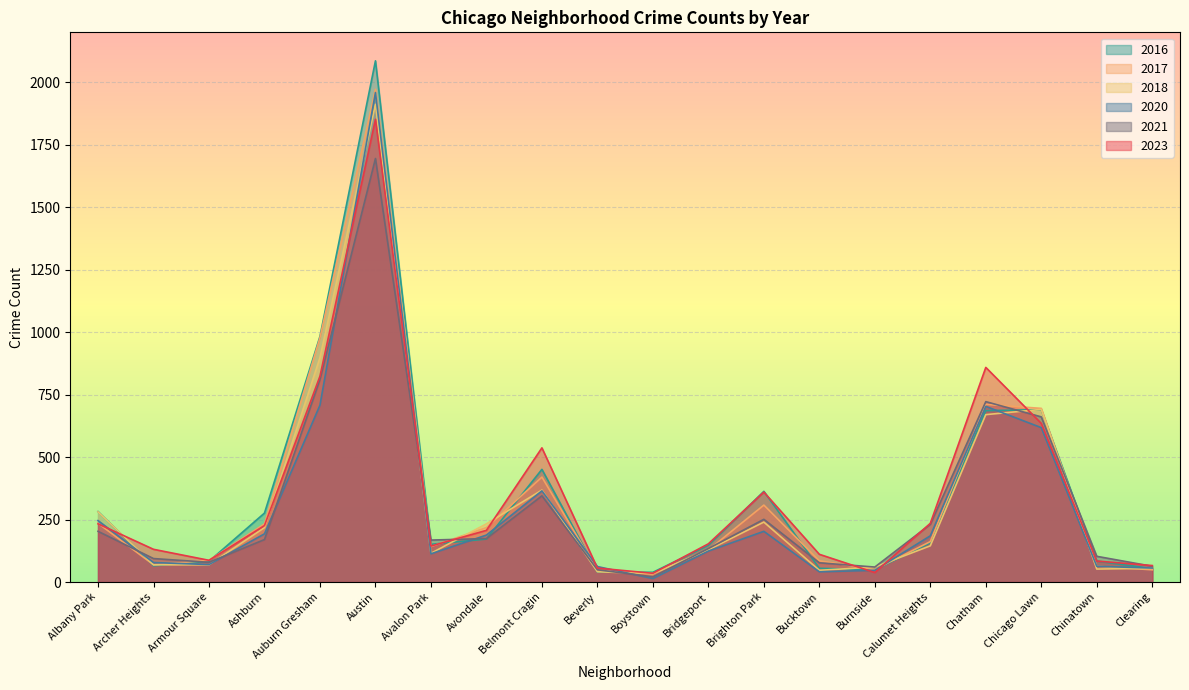

What is the spread (max minus min) of values at Archer Heights?

66